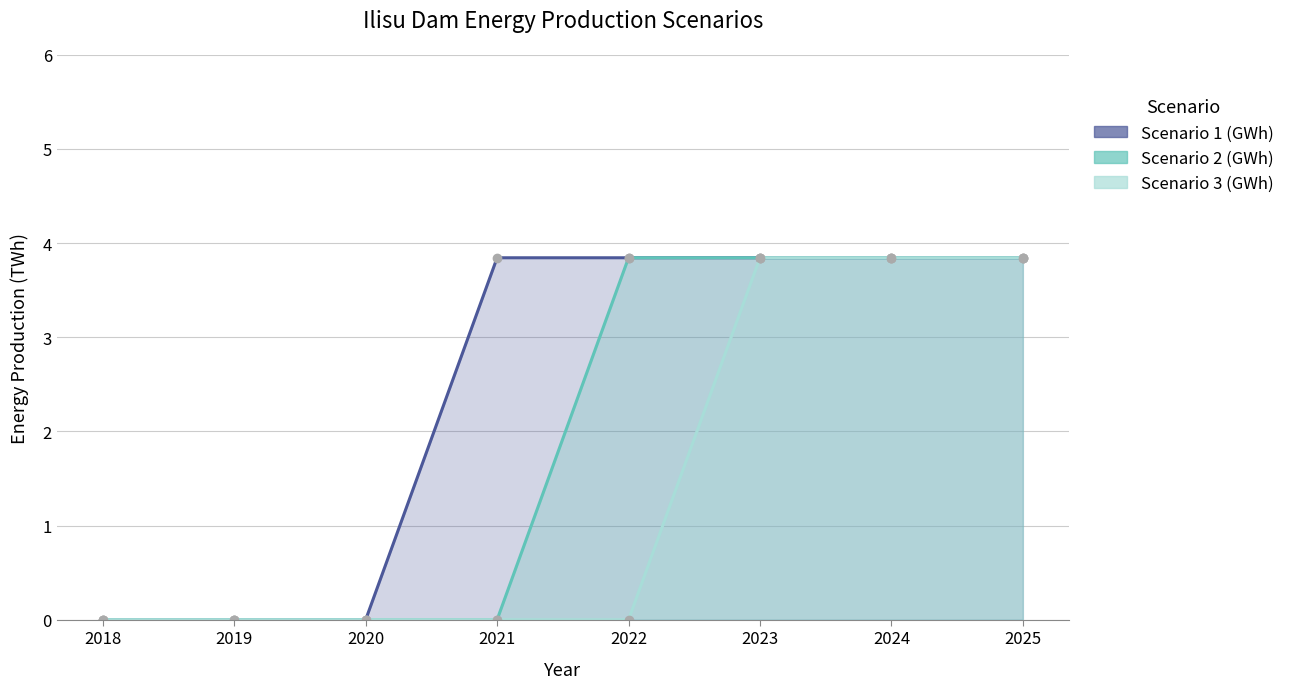

What is the highest value of the Scenario 3 (GWh) series?

3.8